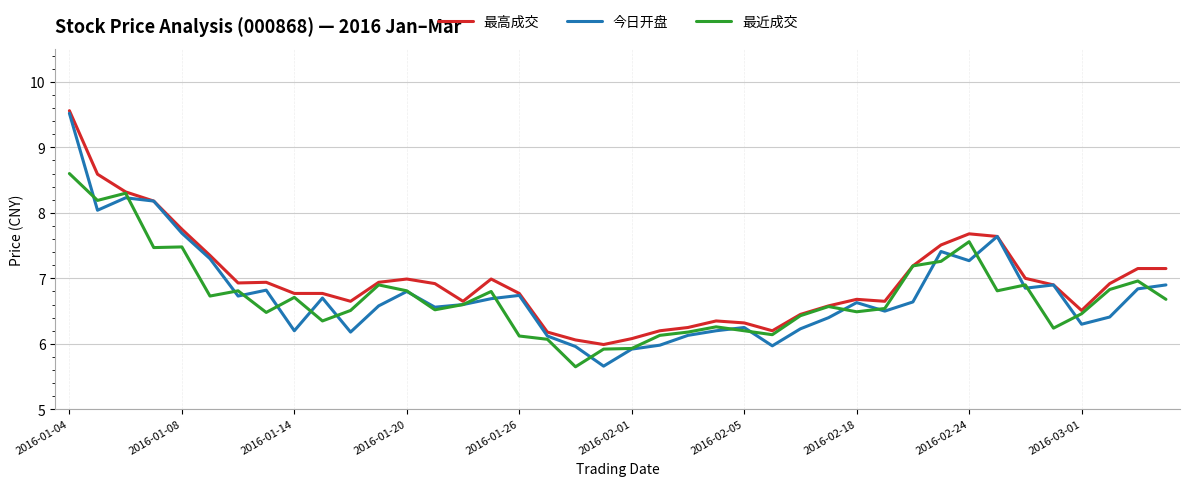

Does the chart display data point markers on the line(s)?

No